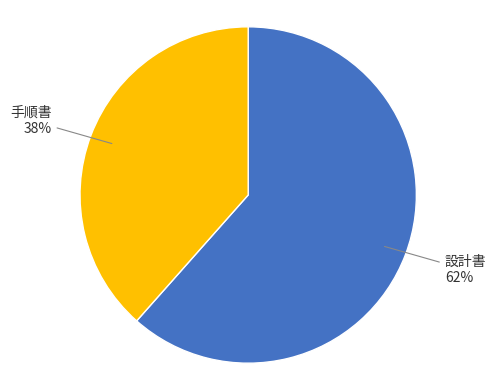

To the nearest percent, what is the average slice percentage?

50%